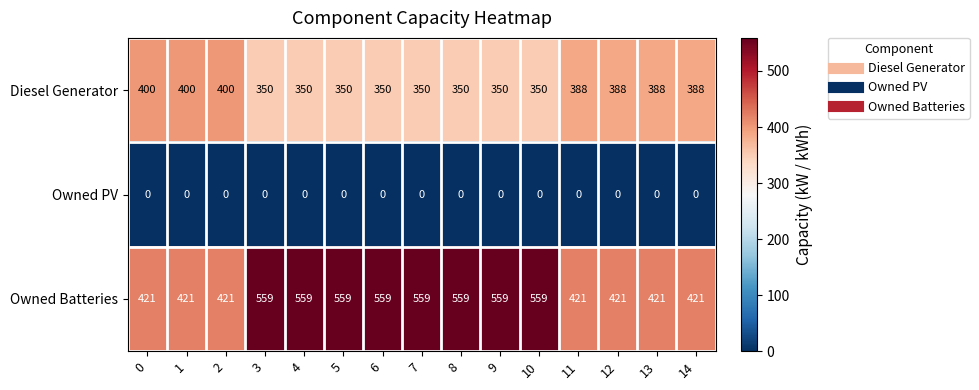

List the series in order of their overall mean, highest first.

Owned Batteries, Diesel Generator, Owned PV